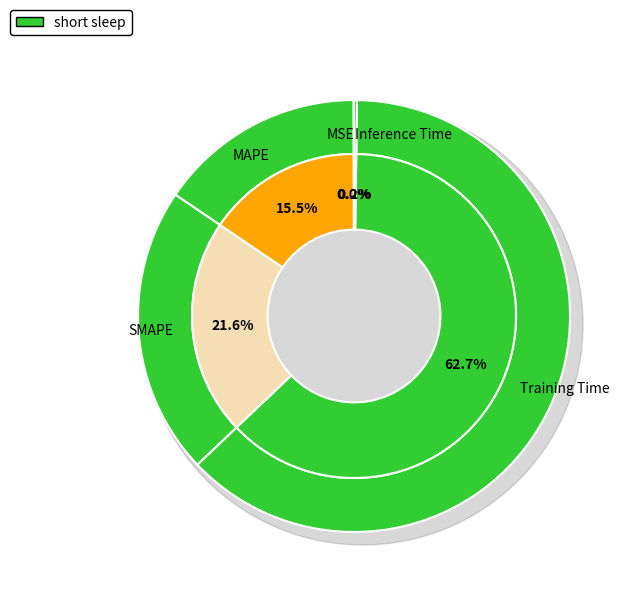

To the nearest percent, what percentage of the pie is Training Time?

63%